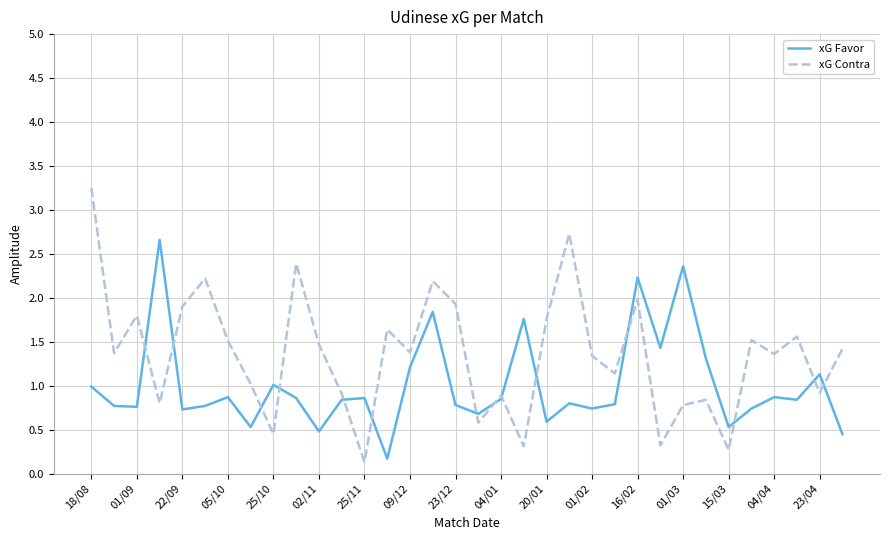

Which series has the widest spread of values?

xG Contra